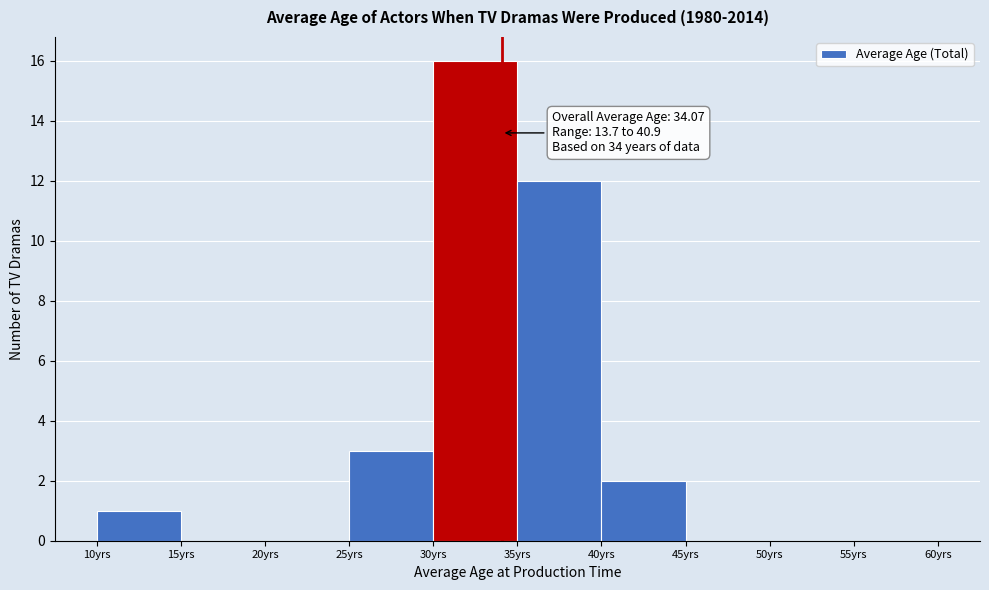

Over which range of the x-axis is the bar tallest?

30 to 35